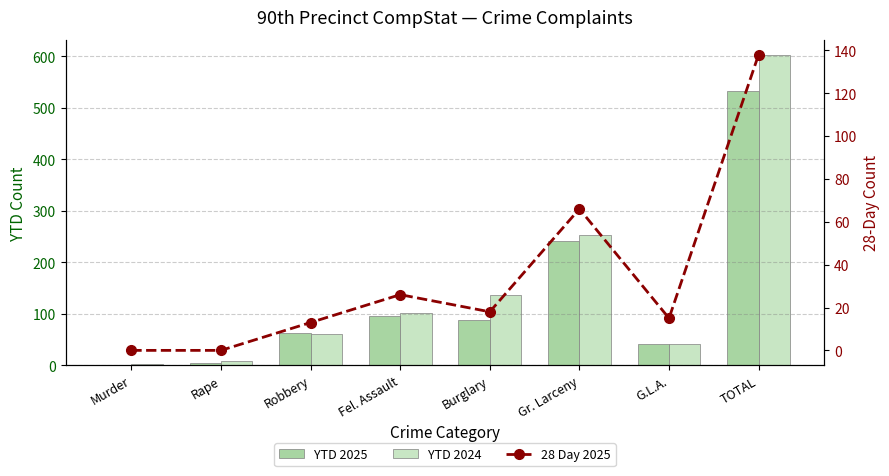

Reading left to right, transcribe all the data shown in this chart.

YTD 2025: Murder=1	Rape=4	Robbery=62	Fel. Assault=95	Burglary=88	Gr. Larceny=241	G.L.A.=42	TOTAL=533
YTD 2024: Murder=2	Rape=8	Robbery=61	Fel. Assault=101	Burglary=136	Gr. Larceny=253	G.L.A.=41	TOTAL=602
28 Day 2025: Murder=0	Rape=0	Robbery=13	Fel. Assault=26	Burglary=18	Gr. Larceny=66	G.L.A.=15	TOTAL=138